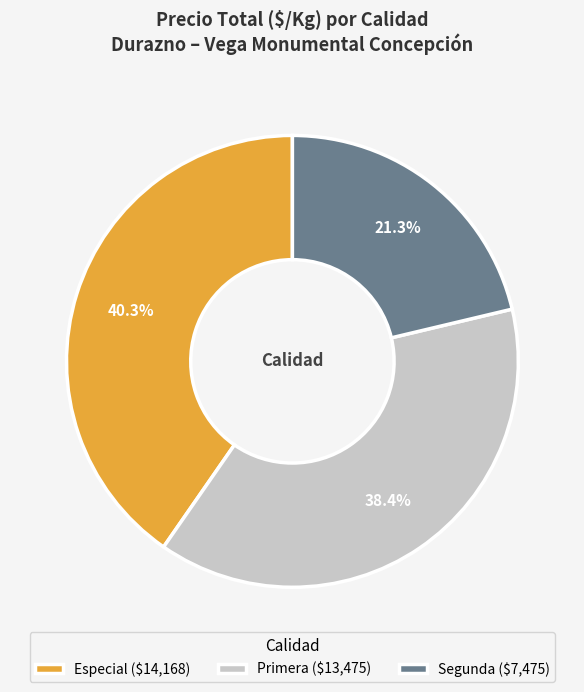

Which slice is the largest?

Especial